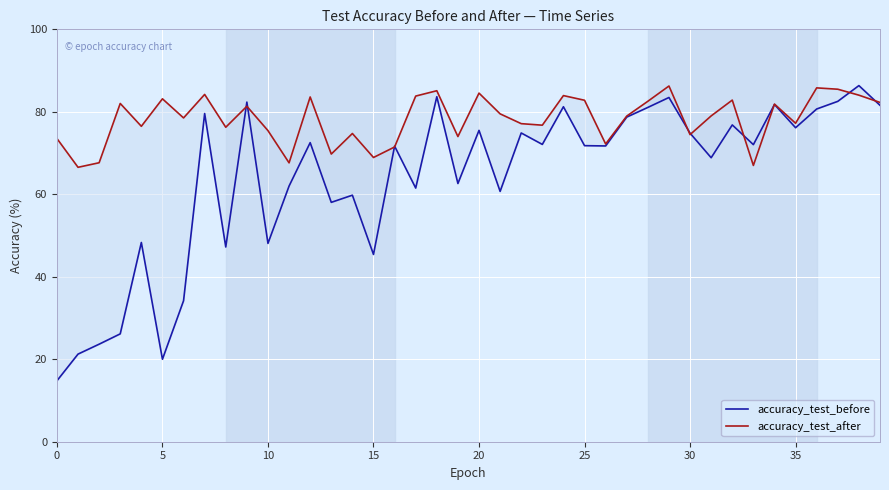

What is the difference between the maximum and second lowest values in the accuracy_test_before series?

66.4